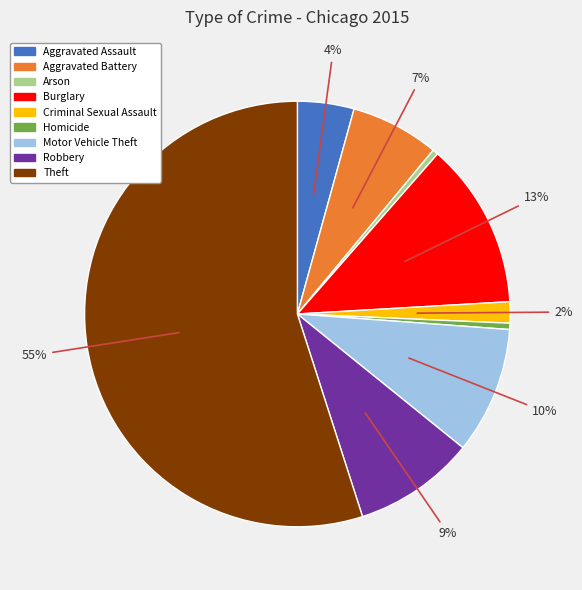

What is the majority slice?

Theft